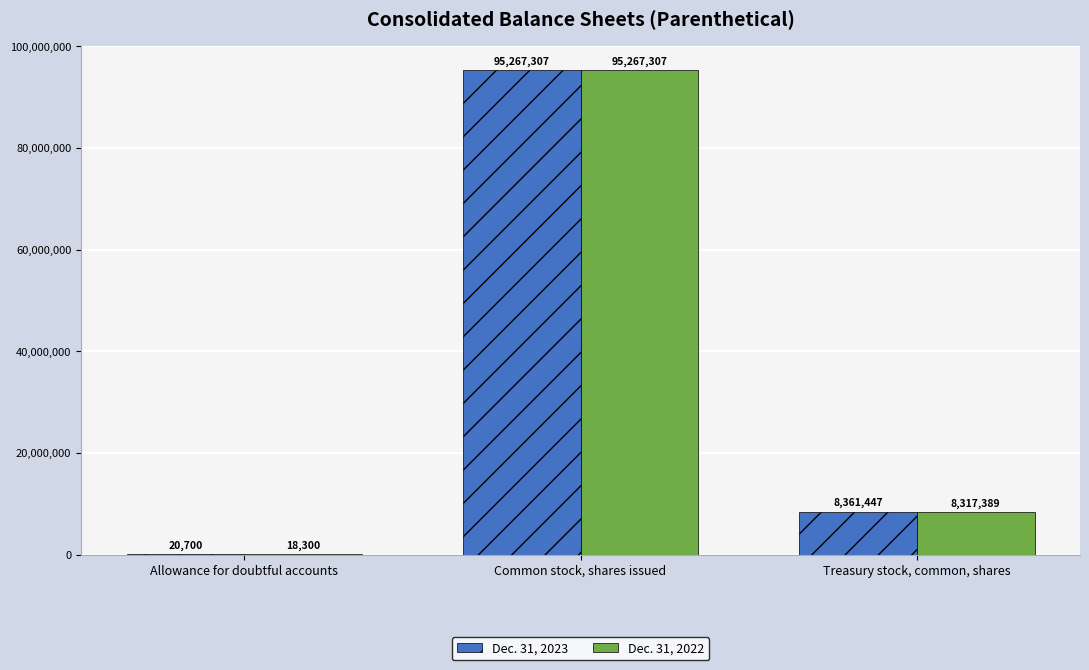

Count the number of categories in the chart.

3